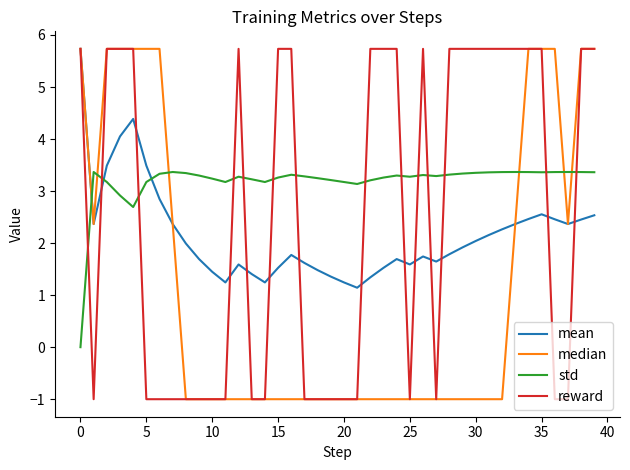

Rank the series by their average value, from highest to lowest.

std, reward, mean, median